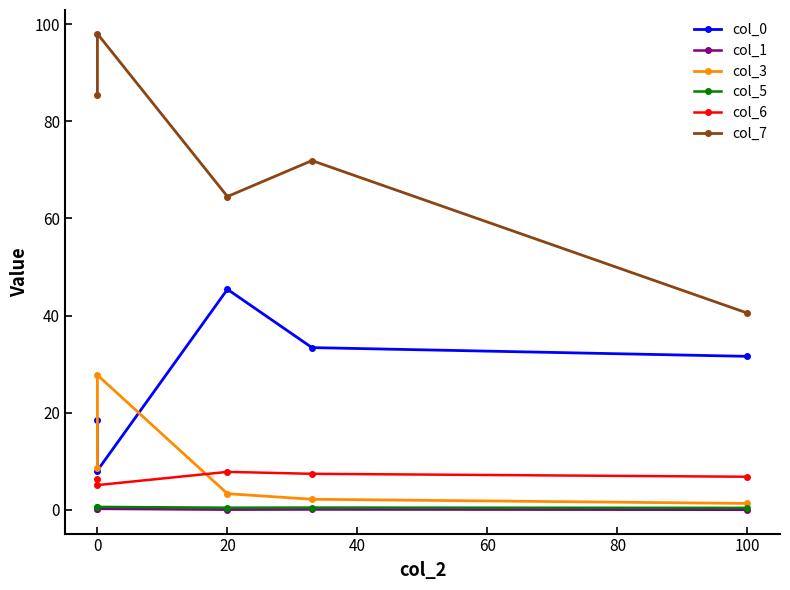

At 40, list the series in order from largest to smallest.

col_7, col_0, col_6, col_3, col_5, col_1